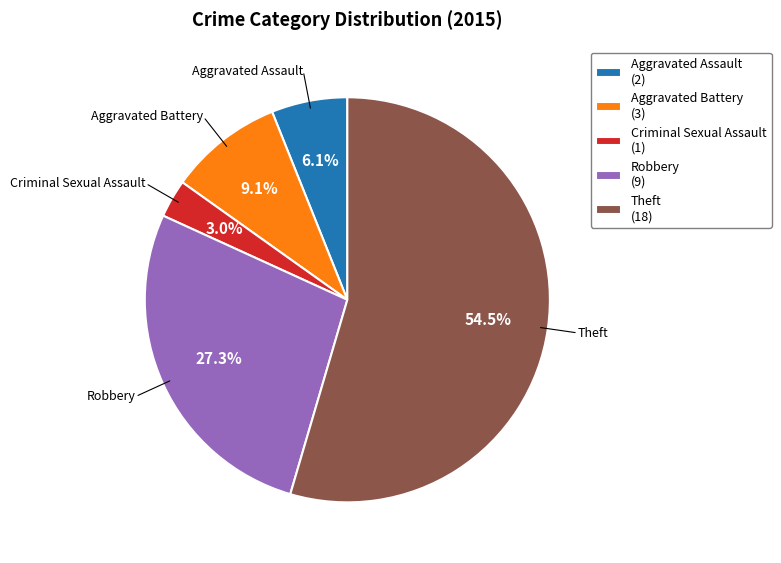

How many slices are in this pie chart?

5